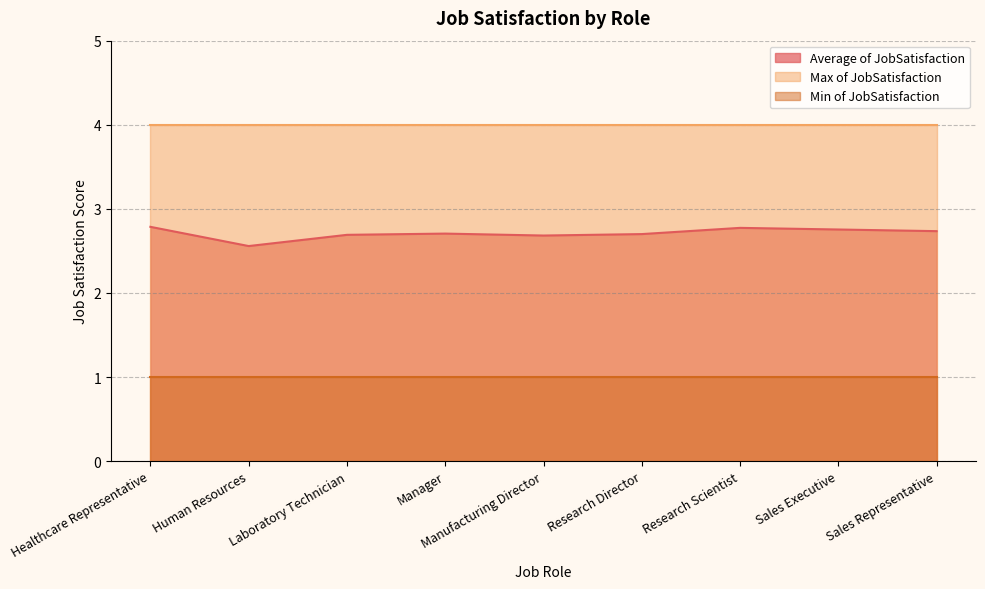

What are all the series names shown in the legend?

Average of JobSatisfaction, Max of JobSatisfaction, Min of JobSatisfaction